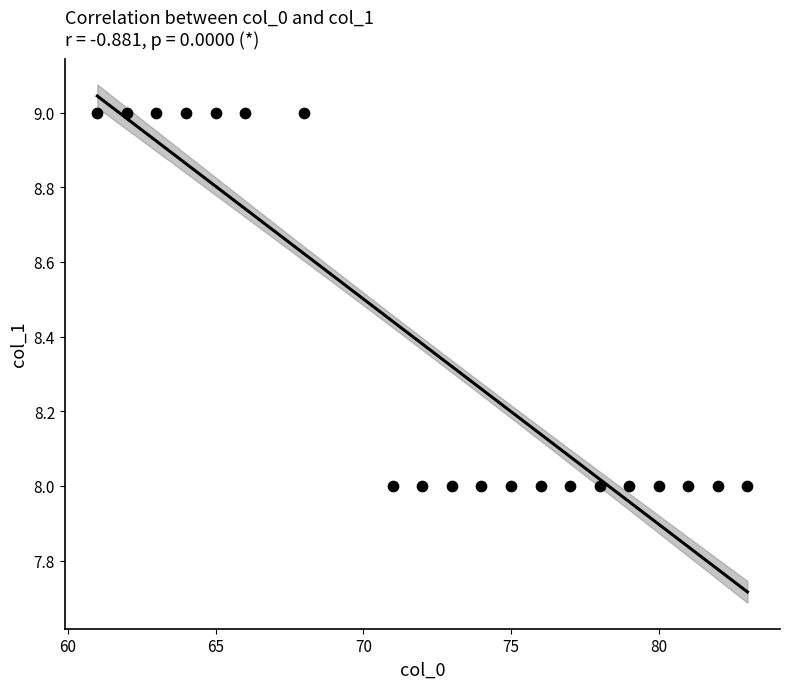

What is the range of X values (max minus min)?

22